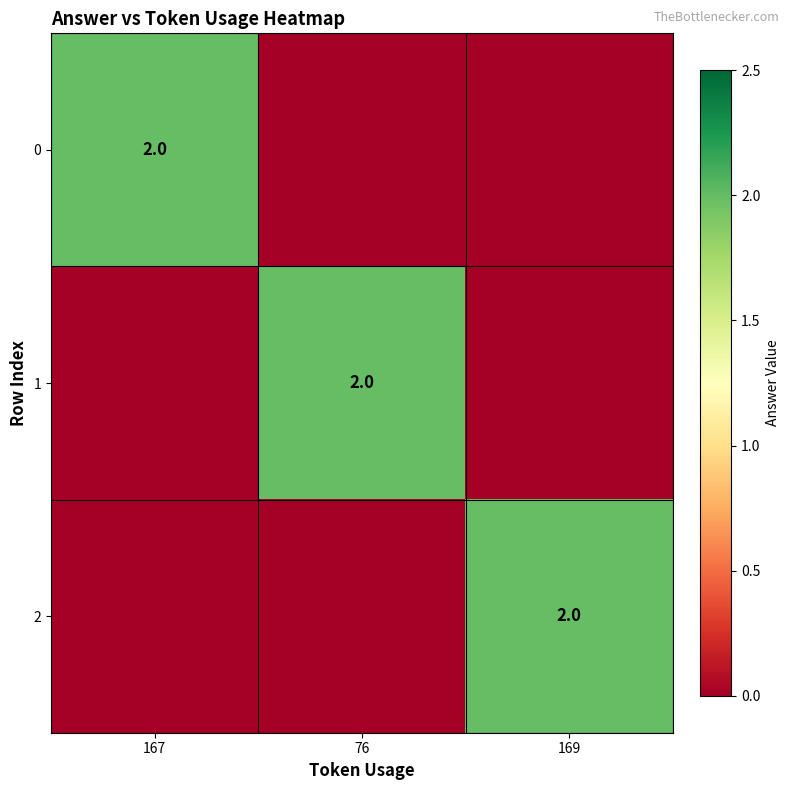

The 1 series shows 2 at 76. True or false?

True